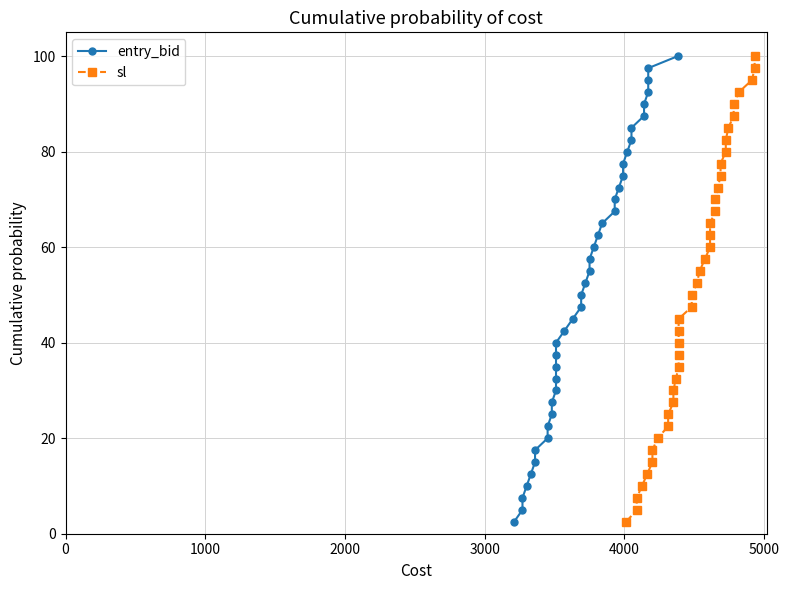

What is the smallest value displayed?

2.5